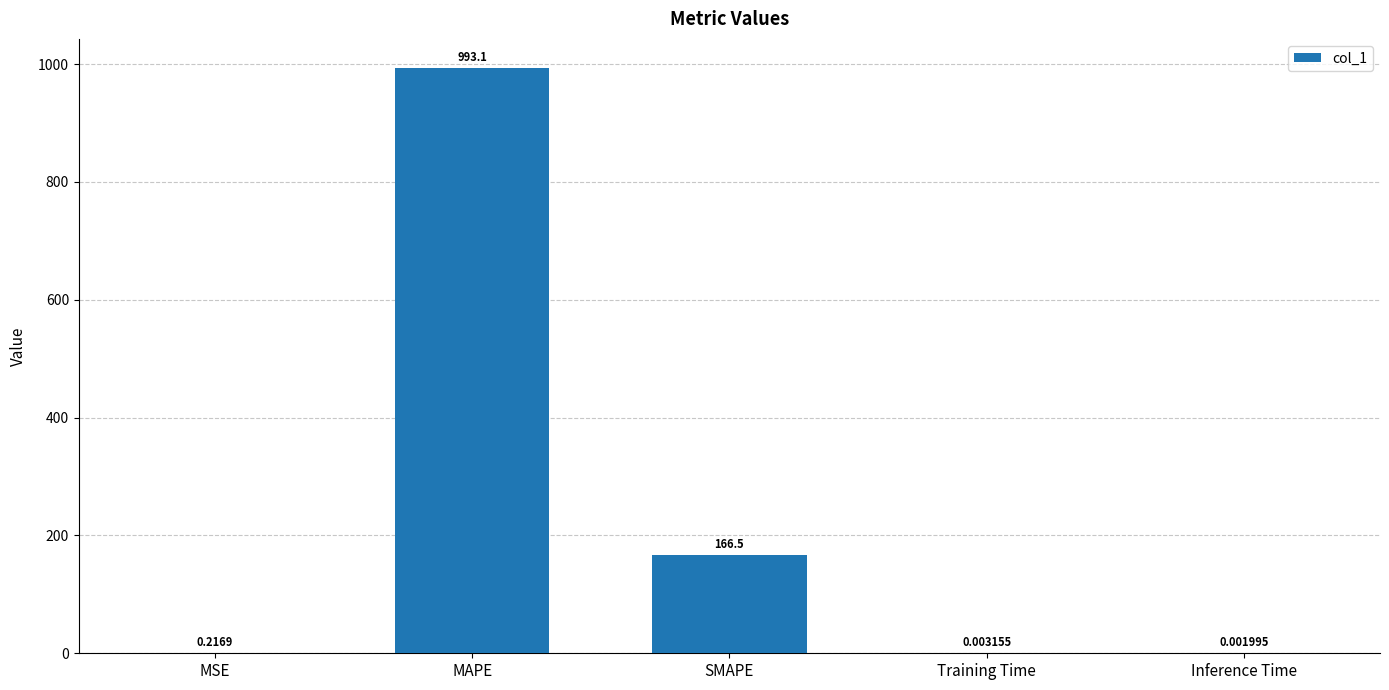

What is the sum of all values?

1159.8